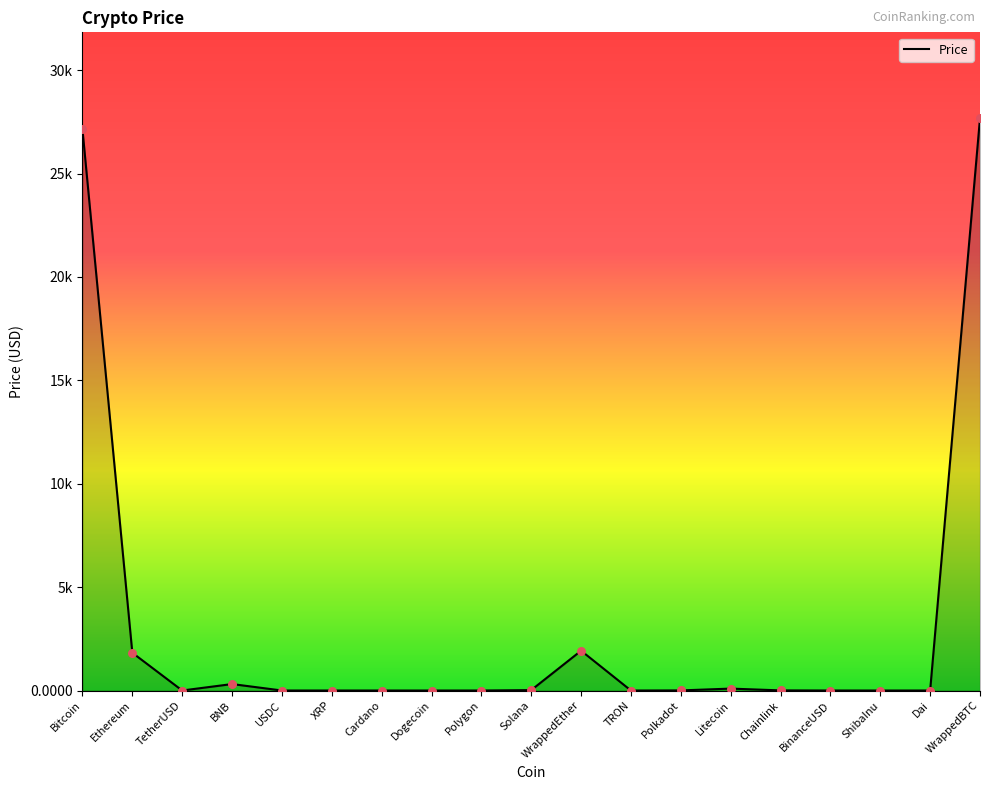

Is this an area chart (filled region under the line)?

Yes